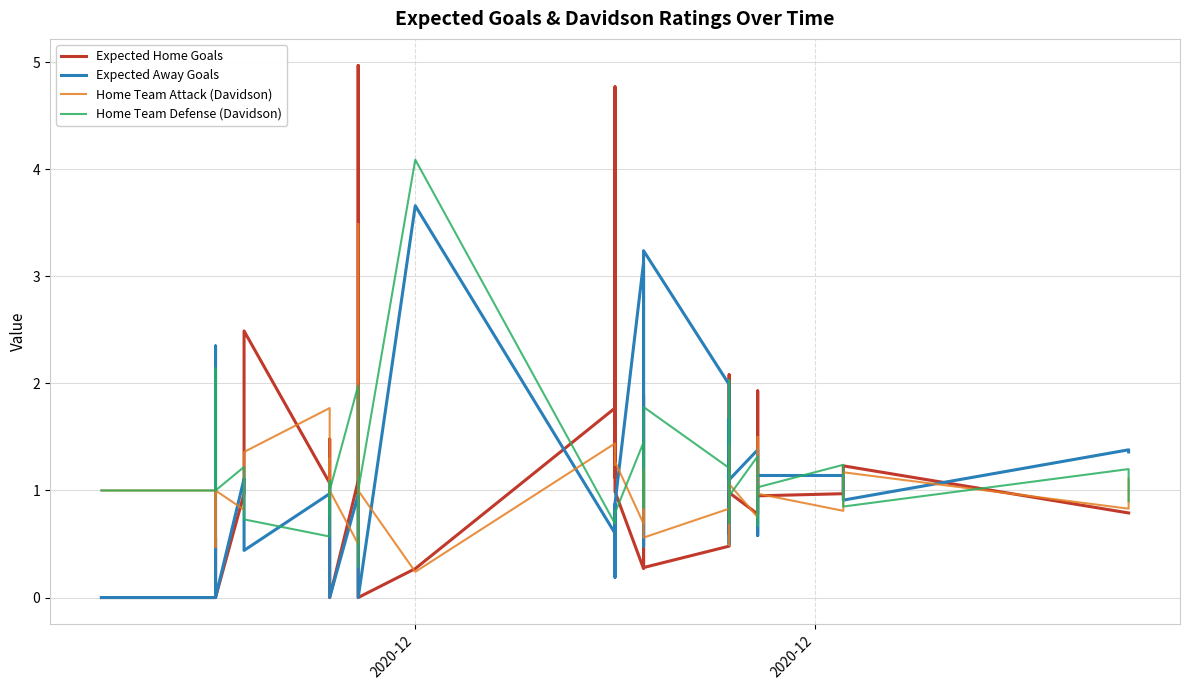

What are all the series names shown in the legend?

Expected Home Goals, Expected Away Goals, Home Team Attack (Davidson), Home Team Defense (Davidson)